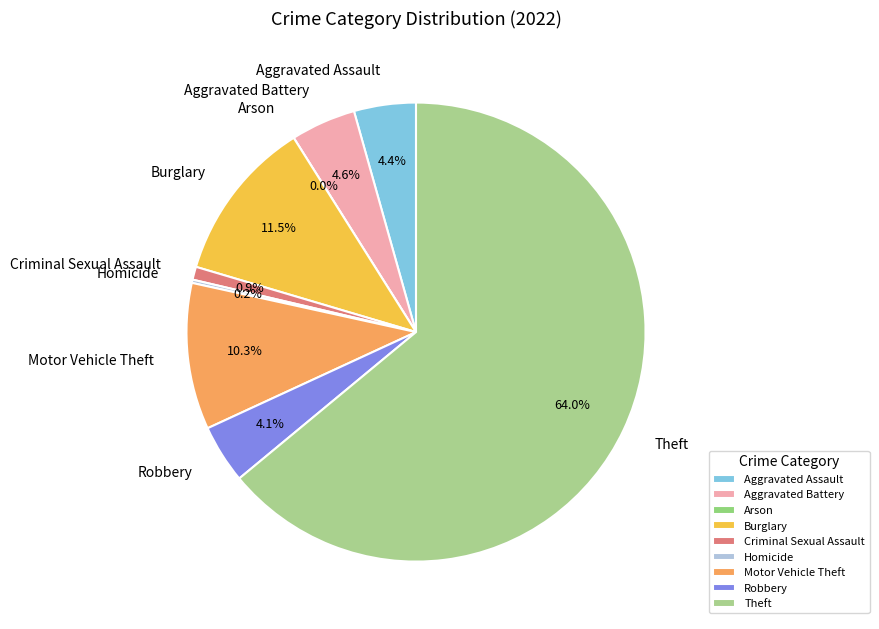

How many segments does this pie chart have?

9